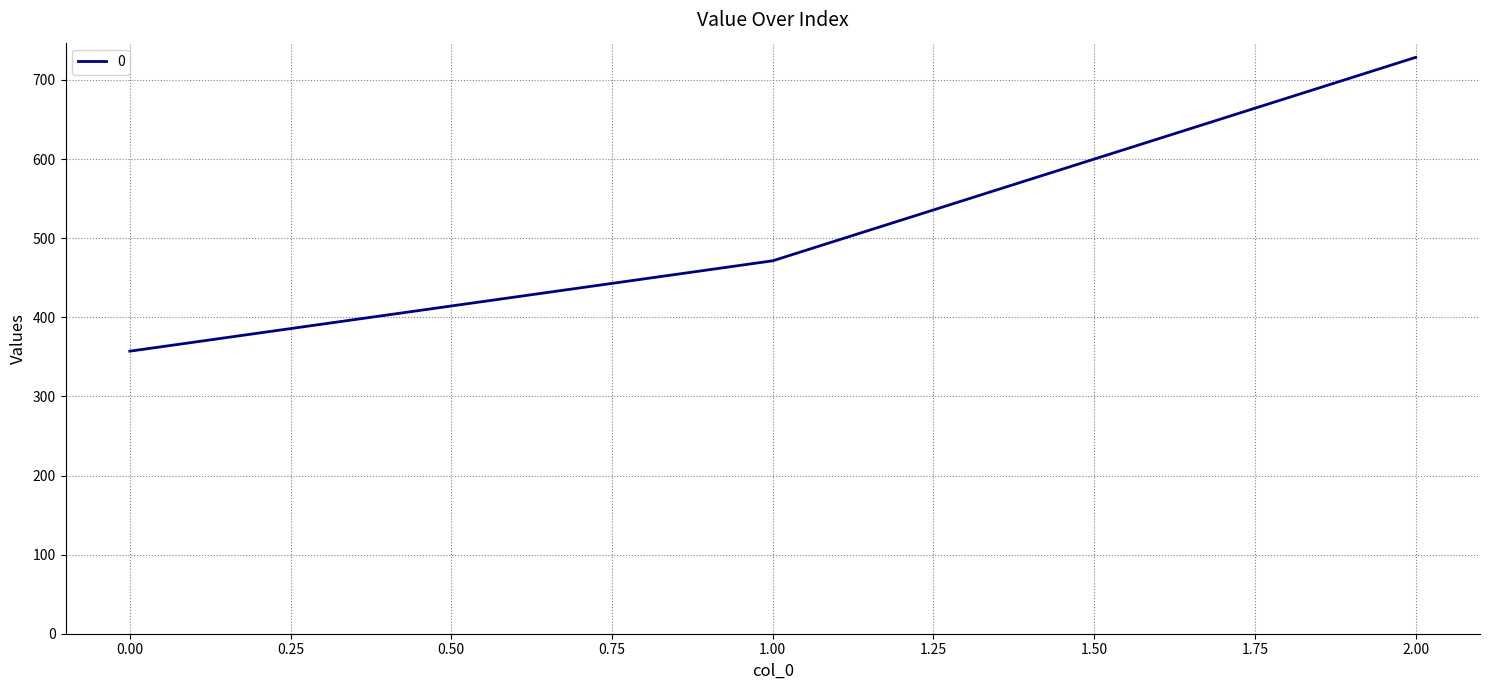

What is the change in value from 1.00 to 2.00?

+257.1